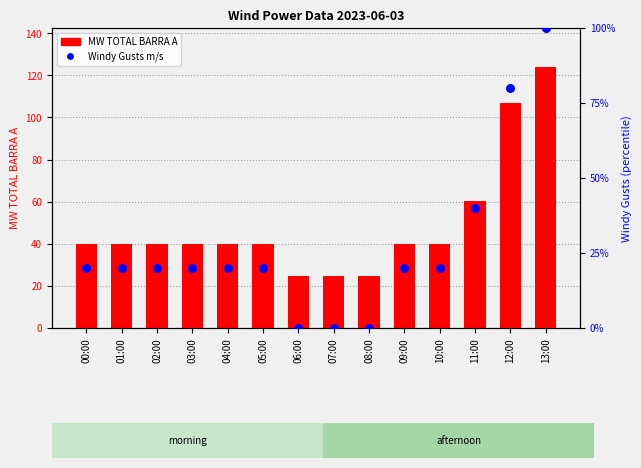

What is the total value across all series at 00:00?

59.9